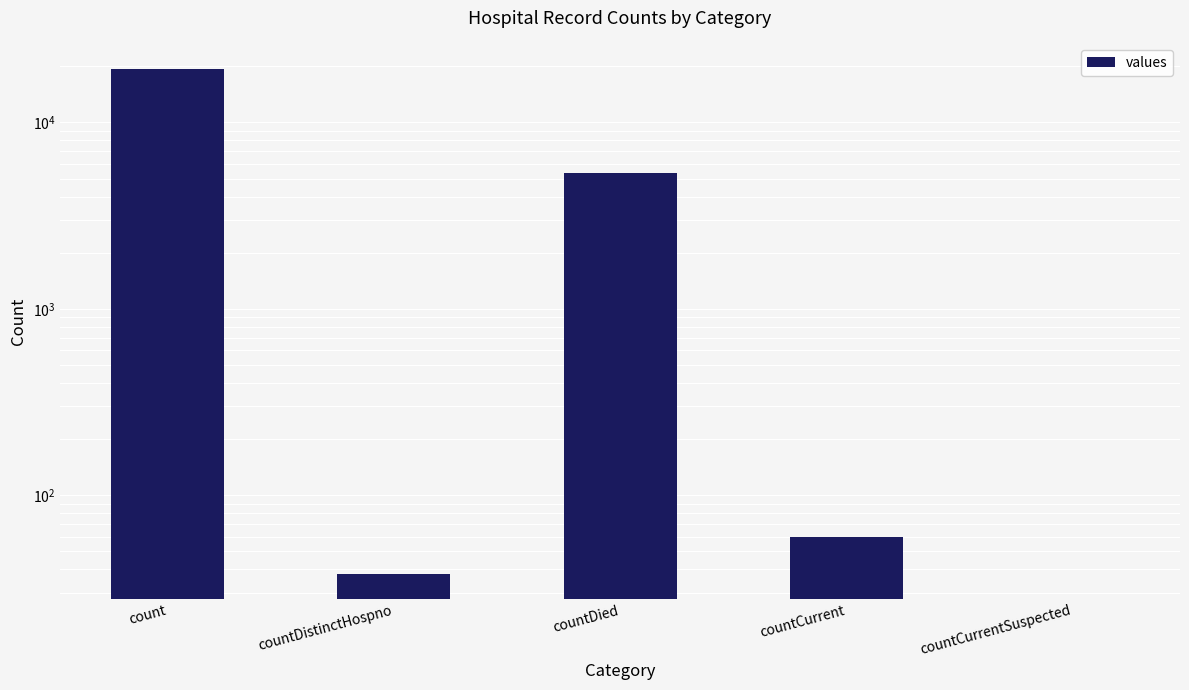

How many data points does each series have?

5